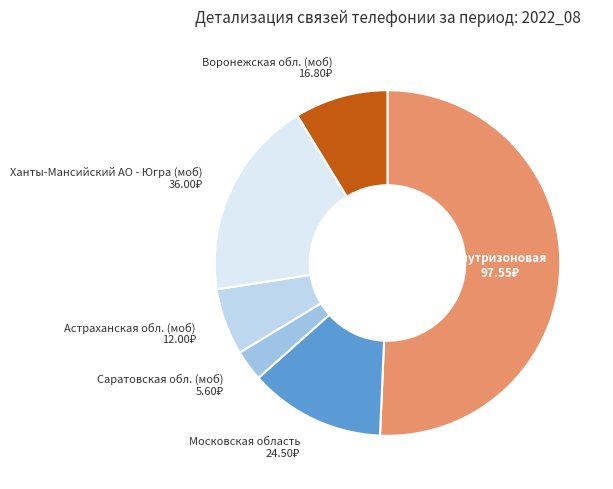

How many segments does this pie chart have?

6